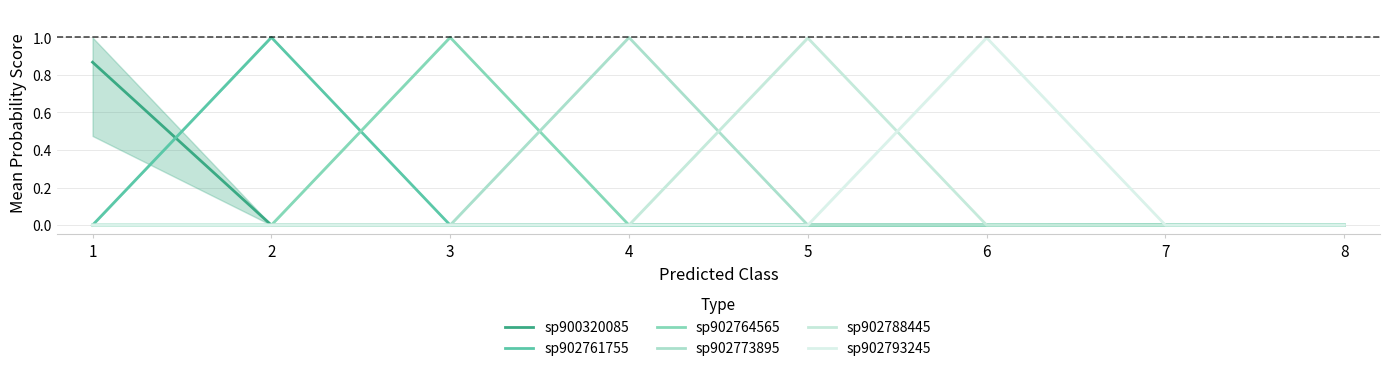

How many data points in sp900320085 are above 0?

2